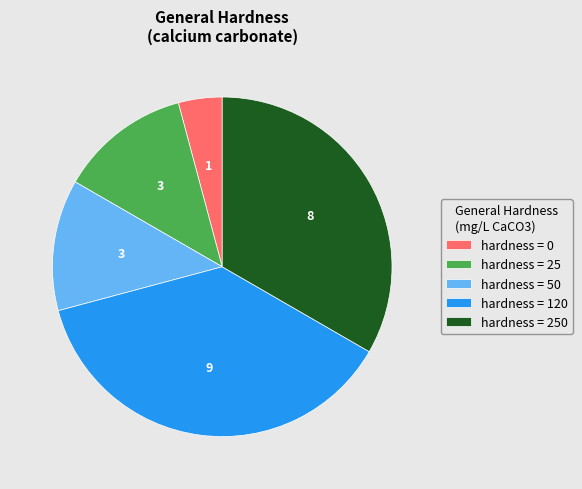

Combined, do hardness = 50 and hardness = 250 account for over 50%?

No